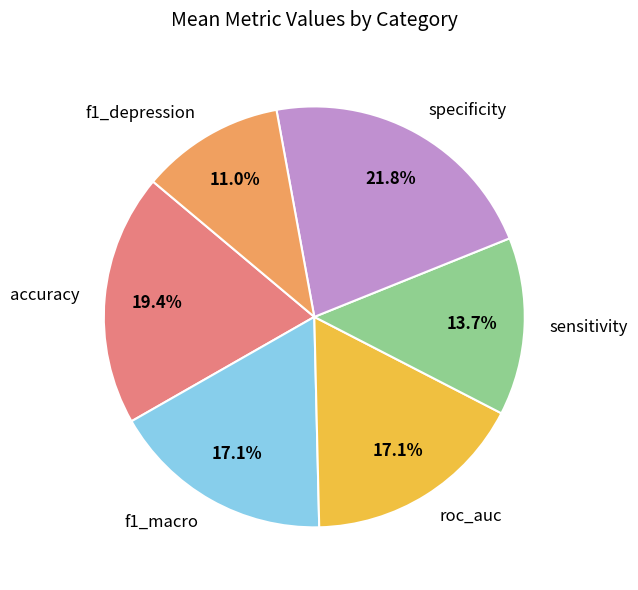

What is the total percentage of accuracy and f1_macro?

36.5%